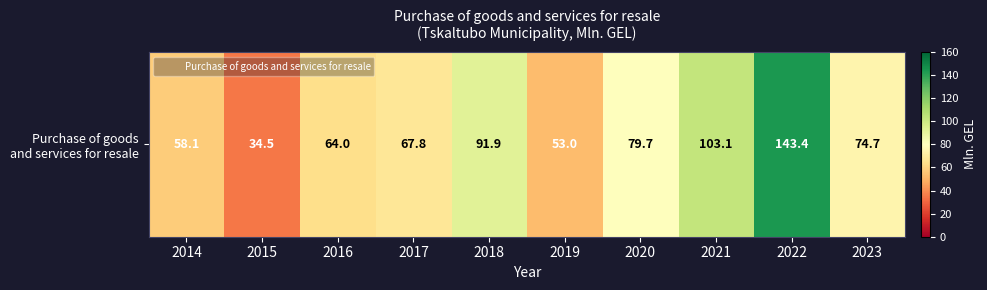

How many values exceed 74?

5